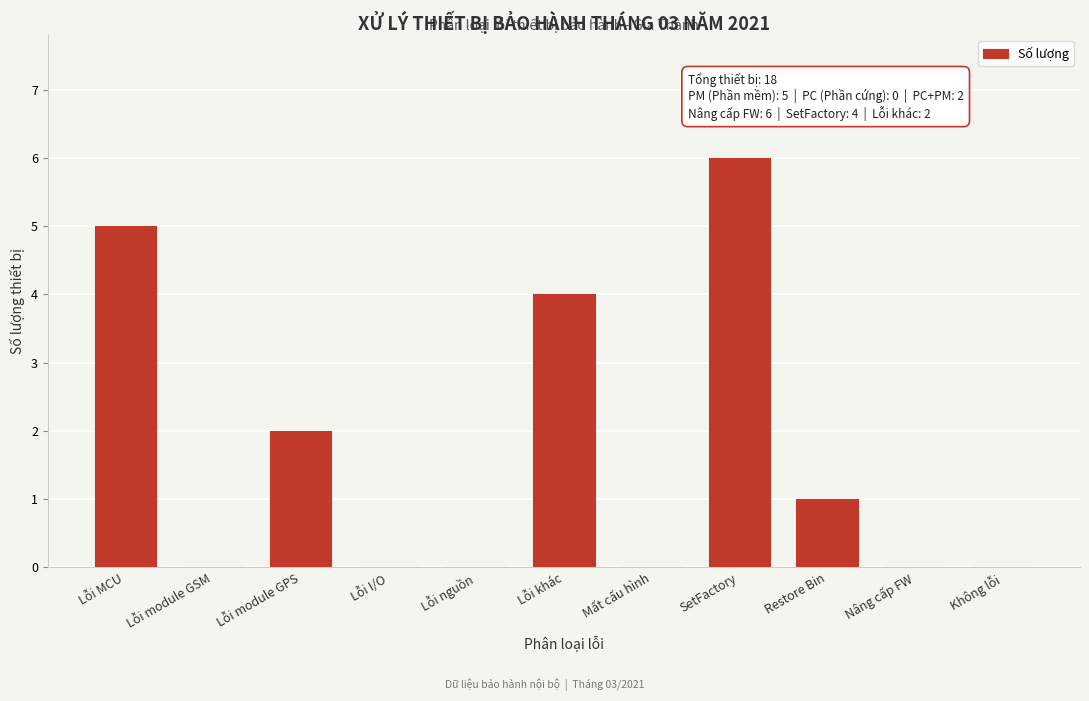

Reading right to left, list all the values displayed in this chart.

Không lỗi=0	Nâng cấp FW=0	Restore Bin=1	SetFactory=6	Mất cấu hình=0	Lỗi khác=4	Lỗi nguồn=0	Lỗi I/O=0	Lỗi module GPS=2	Lỗi module GSM=0	Lỗi MCU=5